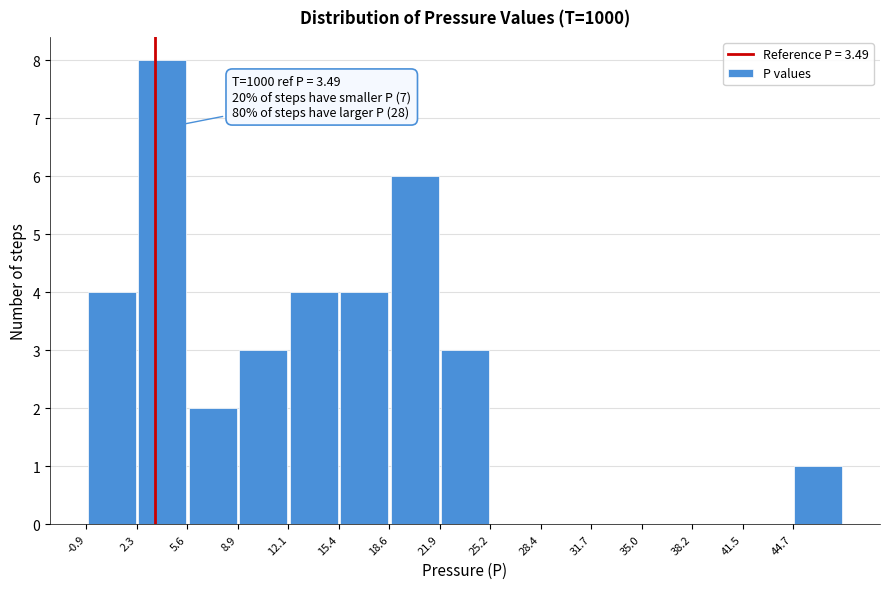

Which range on the x-axis has the tallest bar?

2.5 to 5.5